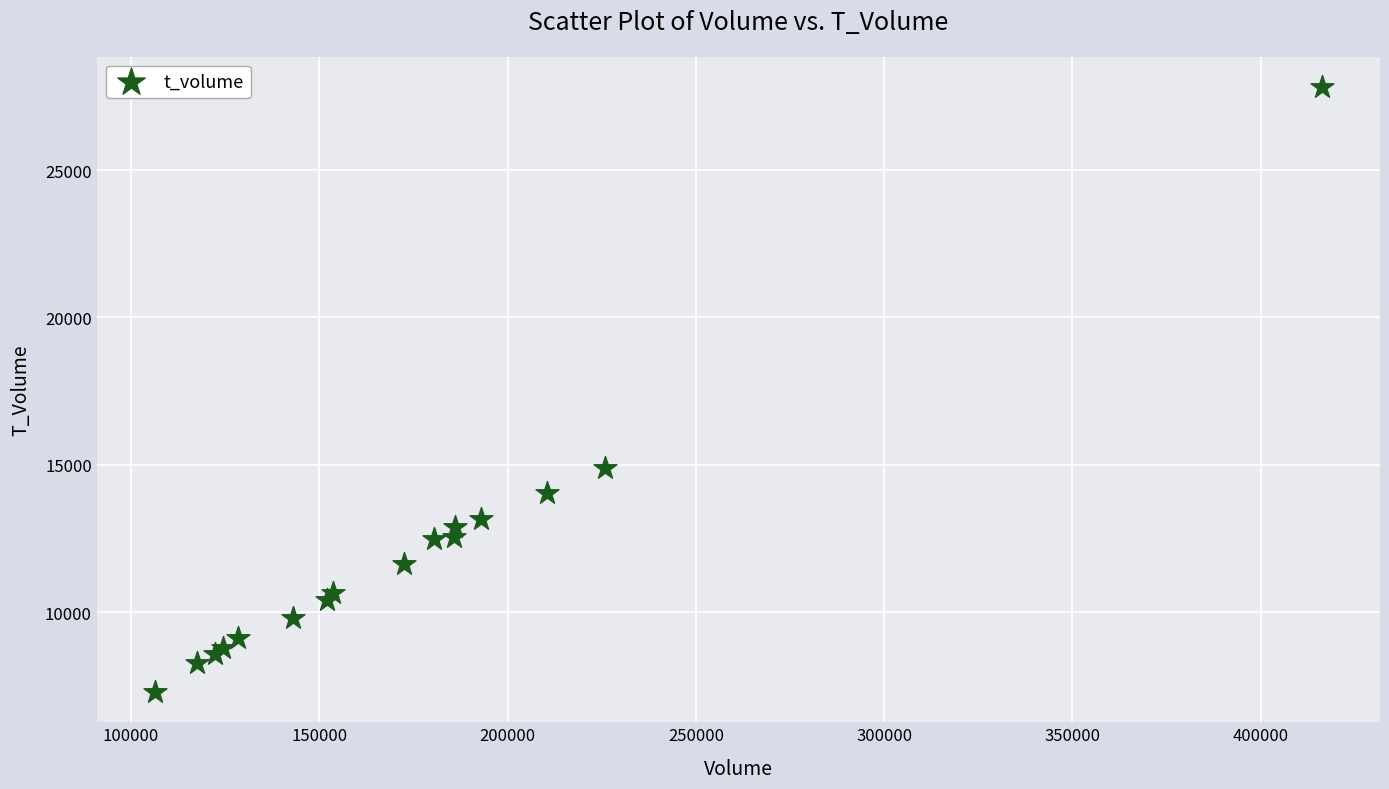

What Y value in the scatter plot is closest to 17553?

14896